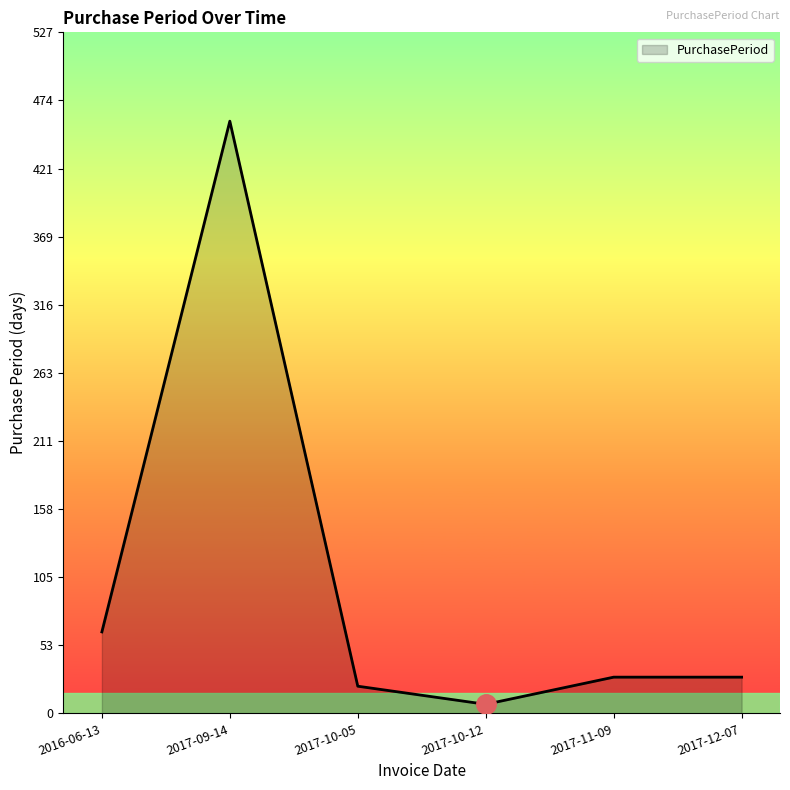

Reading left to right, transcribe all the data shown in this chart.

63	458	21	7	28	28